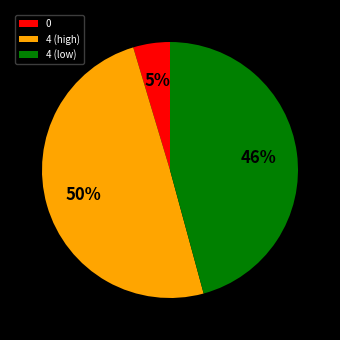

Is there a majority slice in this chart?

No